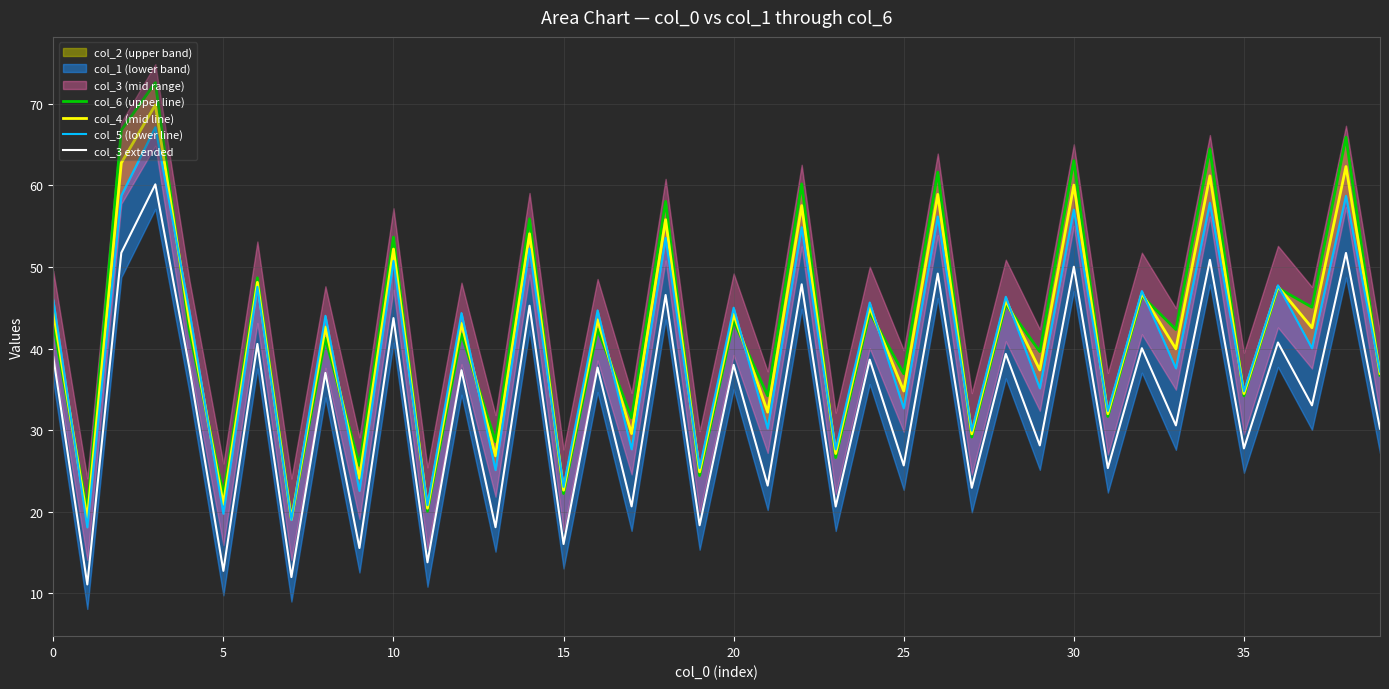

How many data points in col_5 (lower line) are less than 44?

19